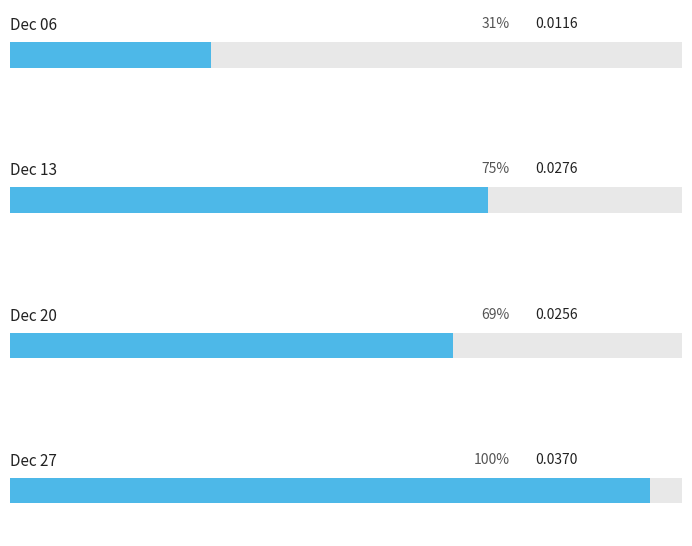

Is it true that the value at 1833.12.06_LiverpoolMercury is 0.0?

True